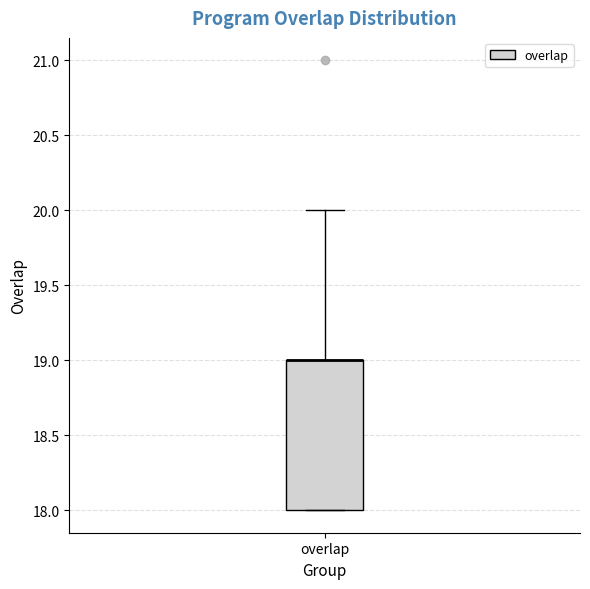

Where is the lower edge of the box for overlap on the y-axis? The values are not printed on the chart, so give them approximately, as read against the axis.

18